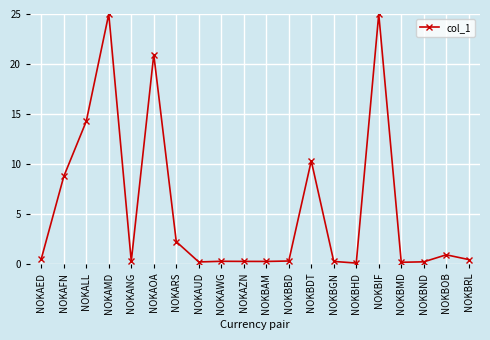

At which category does the data reach its first local peak?

NOKAMD